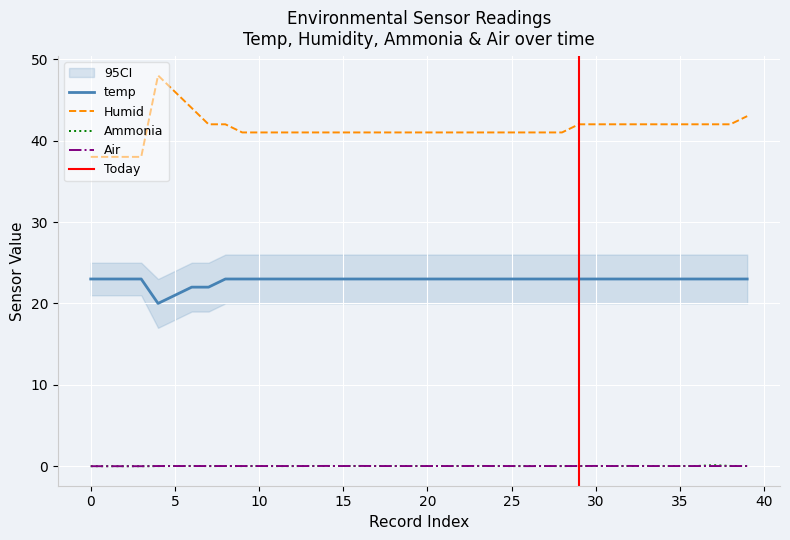

True or false: Humid and temp cross at least once.

False